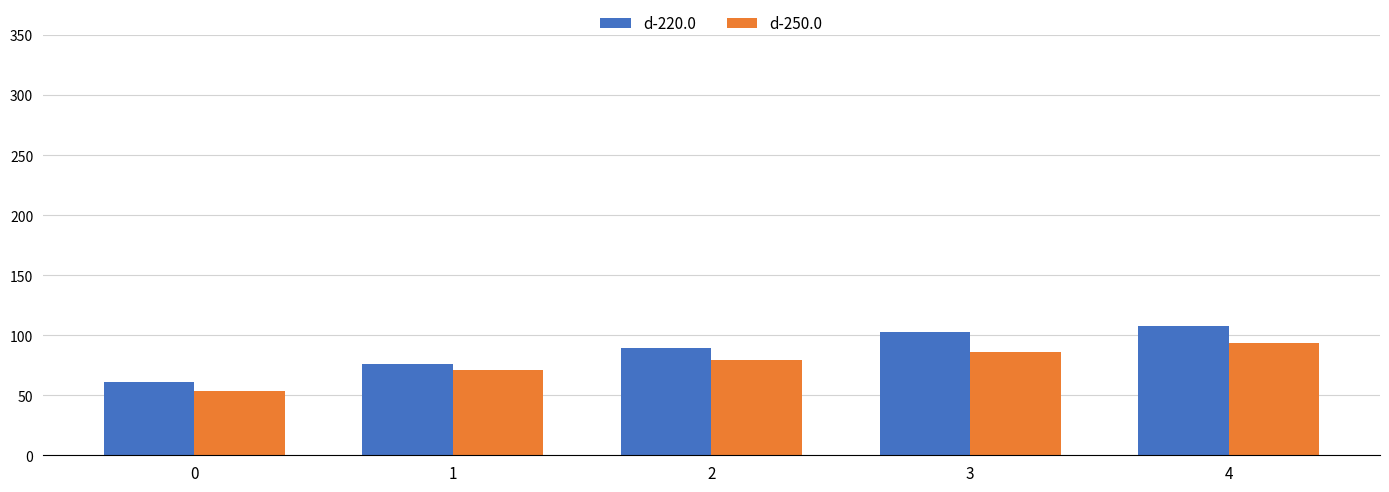

Which series has the largest range (max minus min)?

d-220.0